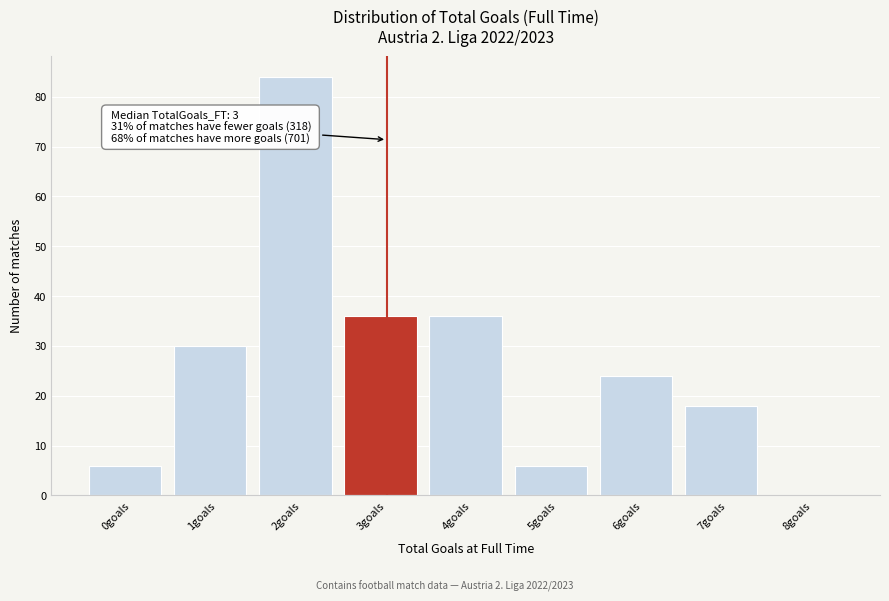

Reading left to right, transcribe all the data shown in this chart.

0goals=6	1goals=30	2goals=84	3goals=36	4goals=36	5goals=6	6goals=24	7goals=18	8goals=0